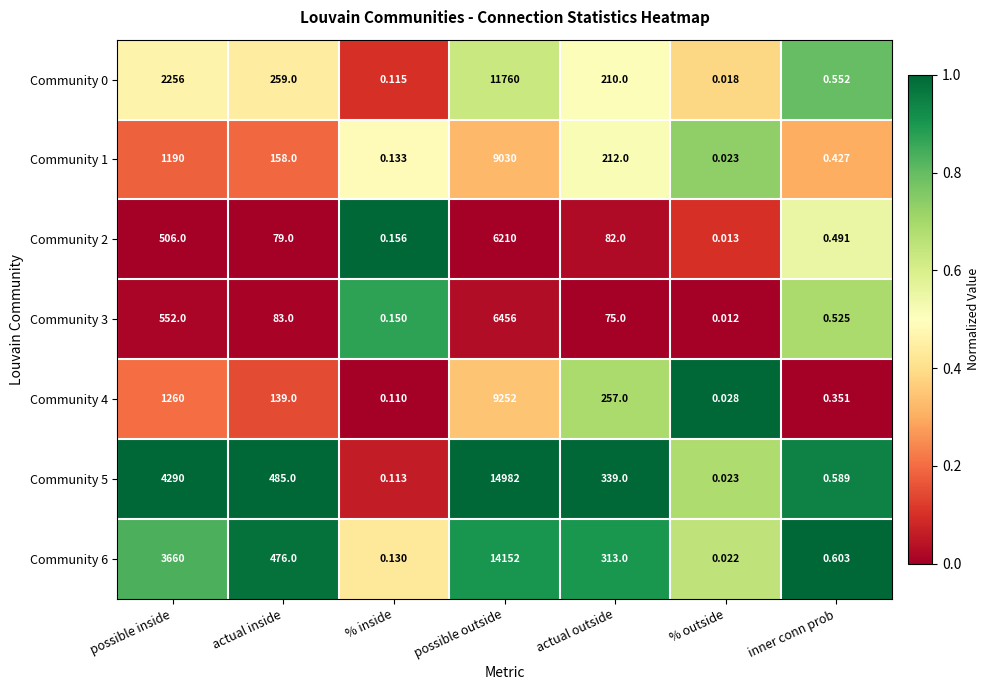

Which series has the widest spread of values?

Community 5